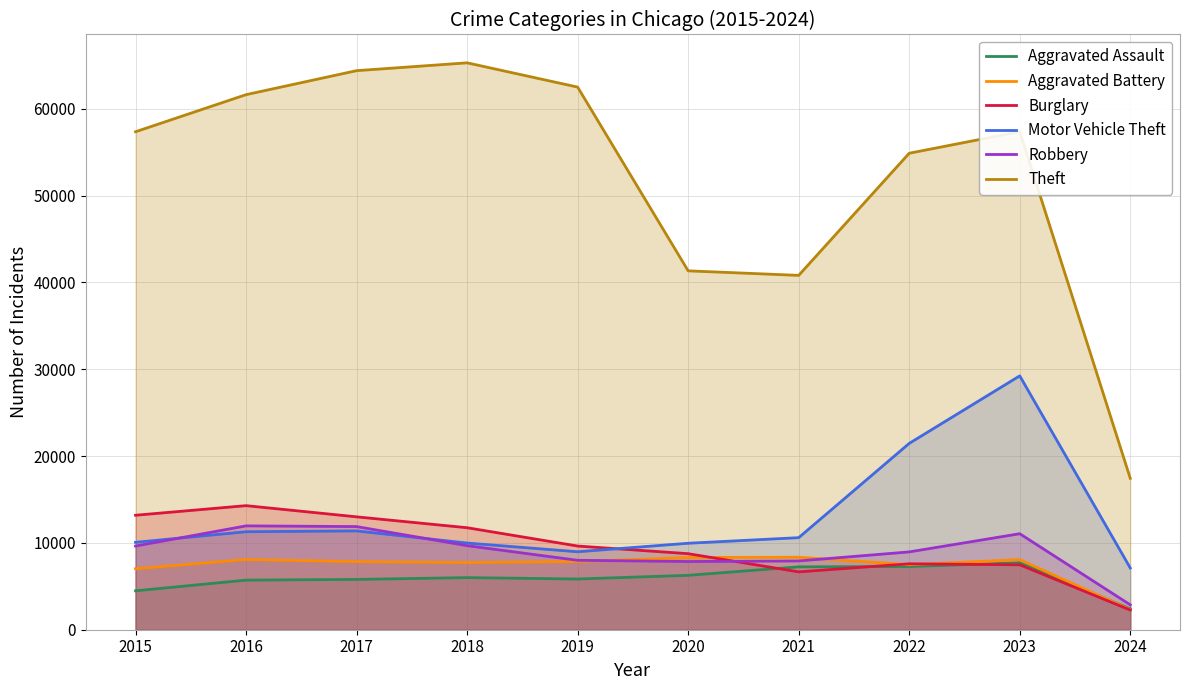

Reading left to right, extract all data points from this chart.

Aggravated Assault: 4480	5712	5793	6001	5841	6265	7242	7280	7708	2400
Aggravated Battery: 7019	8086	7845	7735	7858	8319	8347	7488	8077	2308
Burglary: 13184	14289	13001	11747	9638	8758	6662	7592	7477	2266
Motor Vehicle Theft: 10068	11285	11380	9984	8977	9959	10602	21458	29237	7110
Robbery: 9638	11960	11880	9681	7995	7855	7919	8962	11057	2868
Theft: 57350	61623	64386	65288	62494	41332	40809	54875	57360	17435